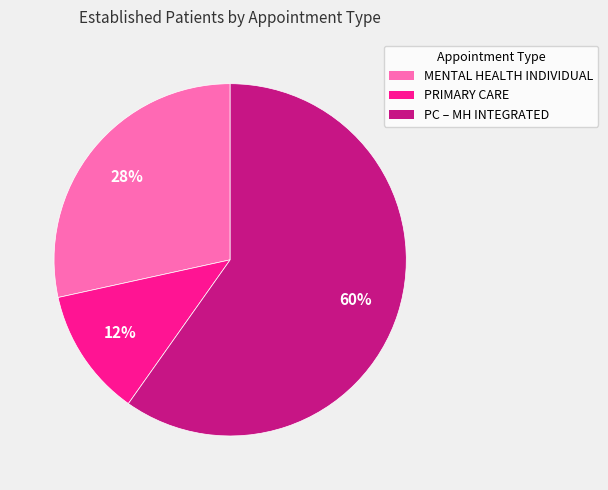

To the nearest percent, what is the average slice percentage?

33%